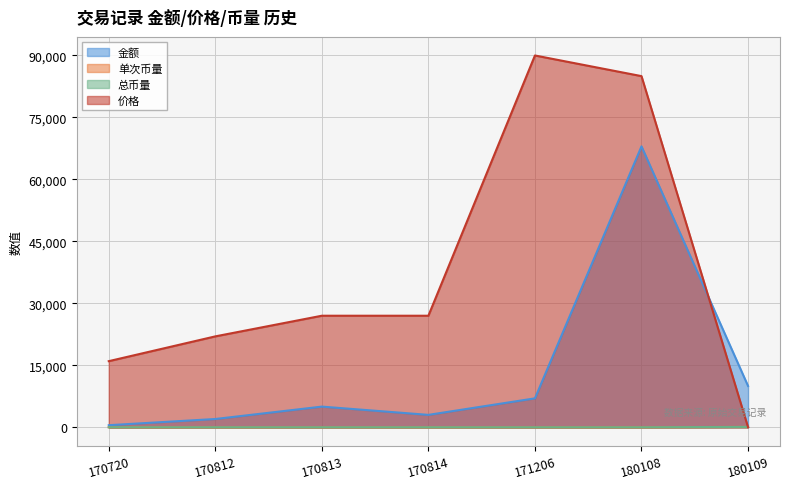

Is the value of 单次币量 at 171206 greater than the value of 金额 at 170814?

No